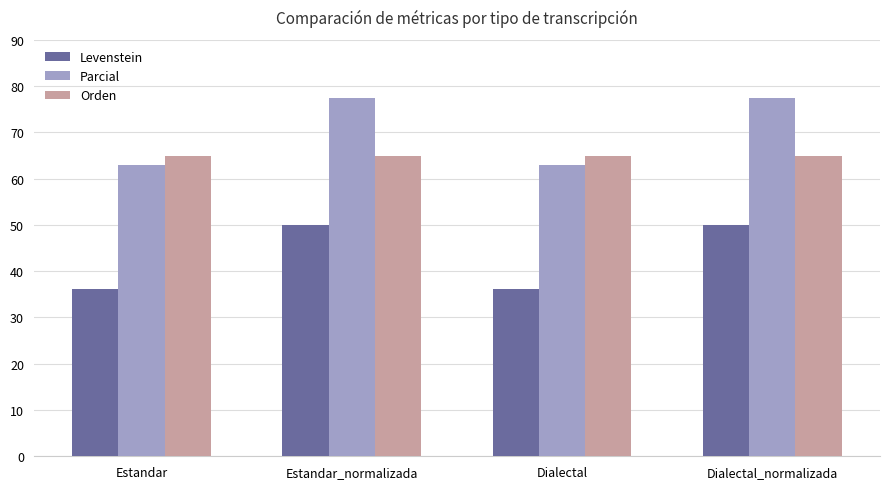

True or false: Parcial has a value of 30.8 at Estandar.

False